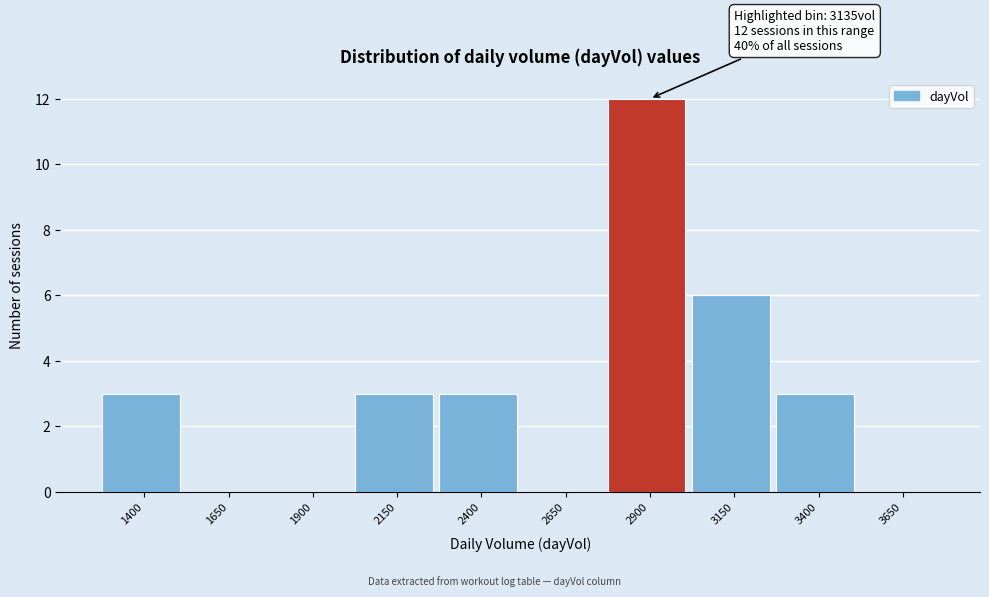

Approximately how many times larger is the value at 2900 compared to 2400?

4.0